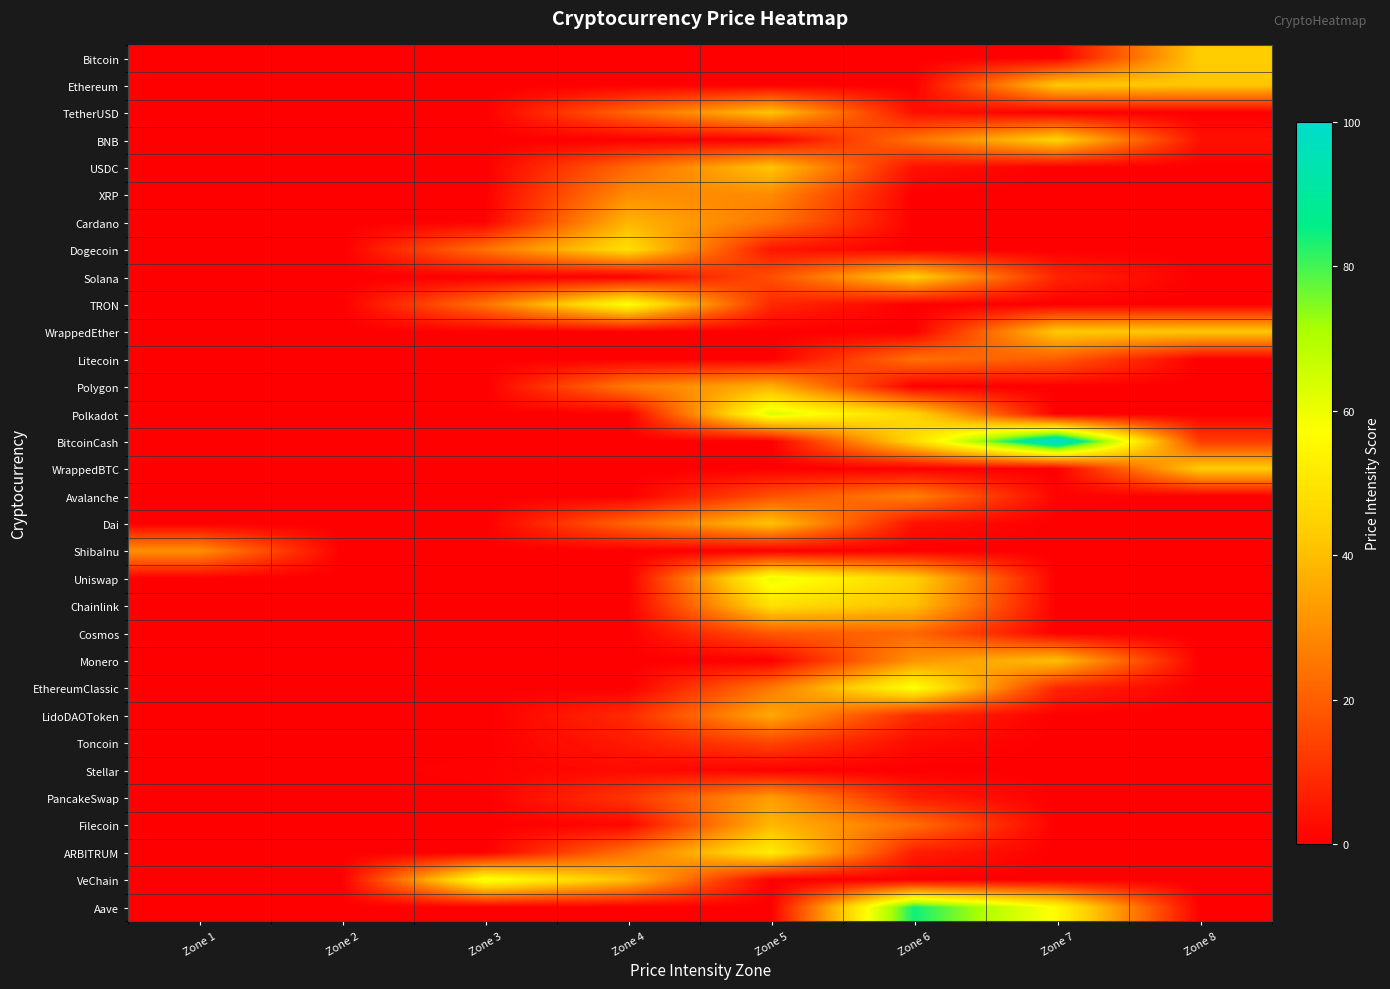

At which category is the sum across all series the highest?

Zone 5